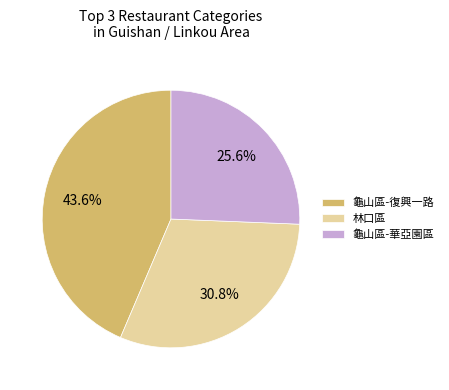

Is 龜山區-華亞園區 the majority of the pie?

No